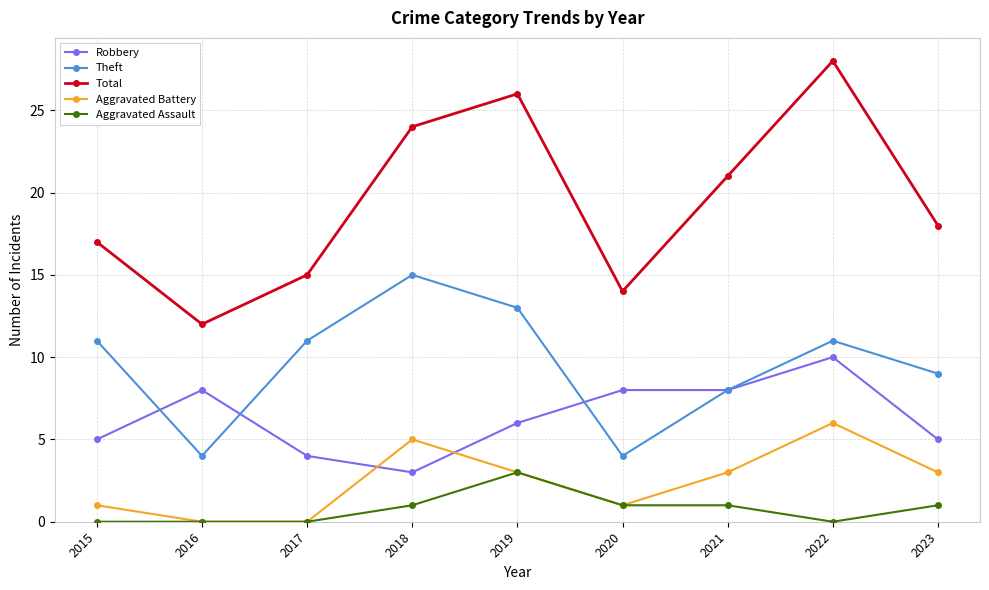

Reading left to right, extract all data points from this chart.

Robbery: 5	8	4	3	6	8	8	10	5
Theft: 11	4	11	15	13	4	8	11	9
Total: 17	12	15	24	26	14	21	28	18
Aggravated Battery: 1	0	0	5	3	1	3	6	3
Aggravated Assault: 0	0	0	1	3	1	1	0	1